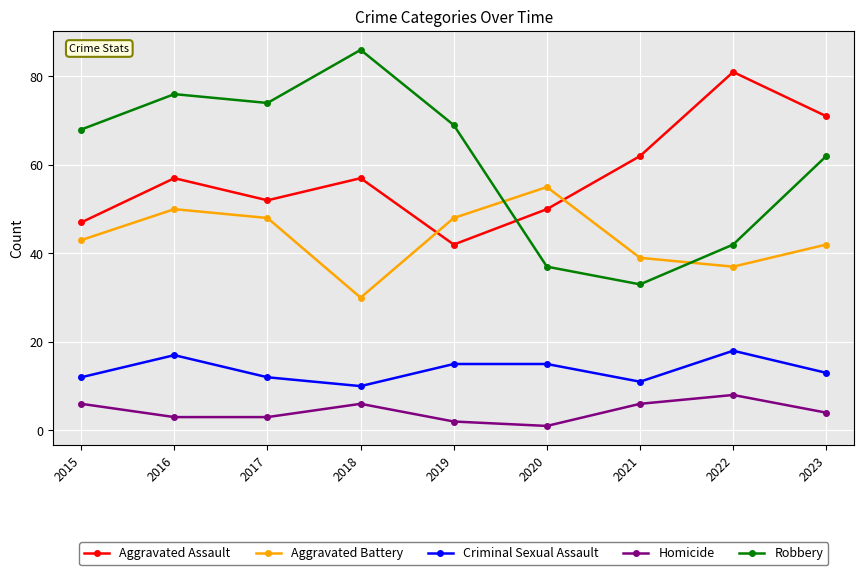

What is the difference between the highest and lowest values at 2019?

67